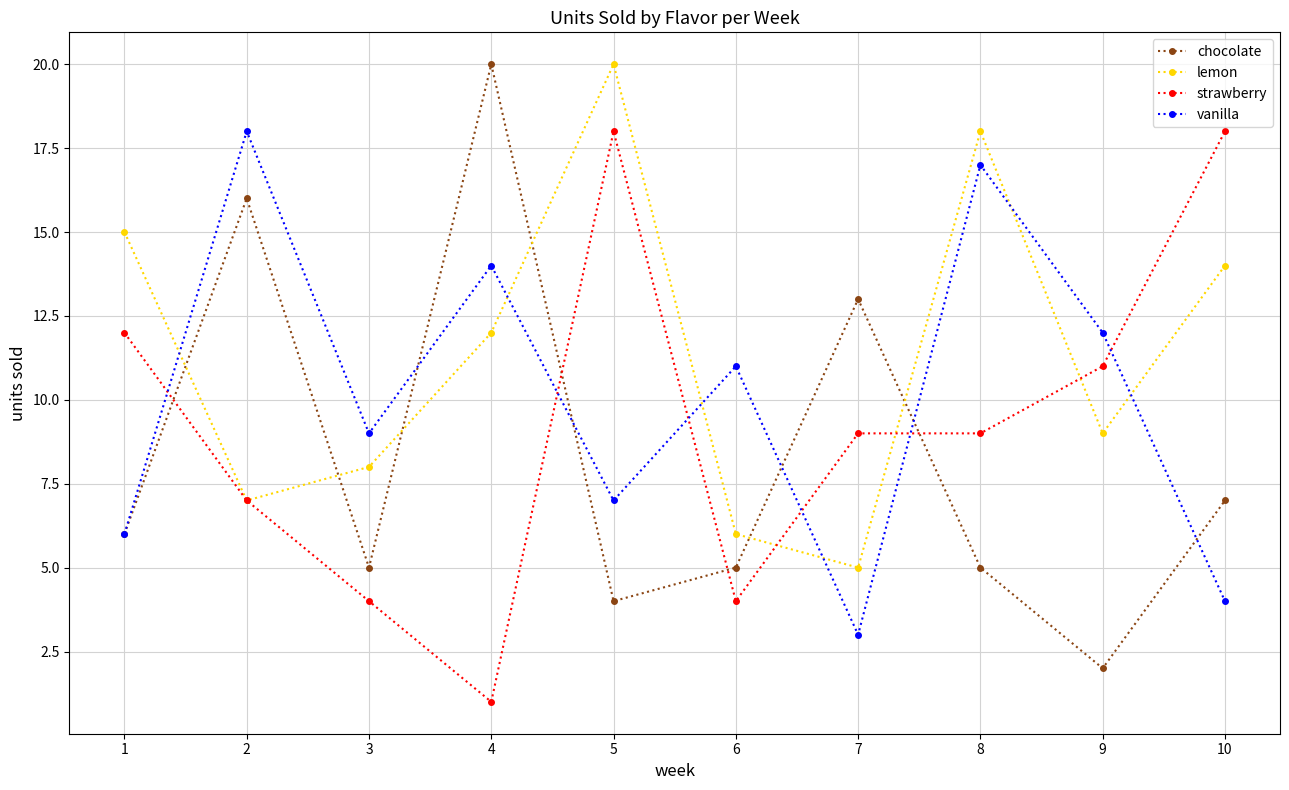

Is the value of strawberry at 3 greater than the value of chocolate at 3?

No